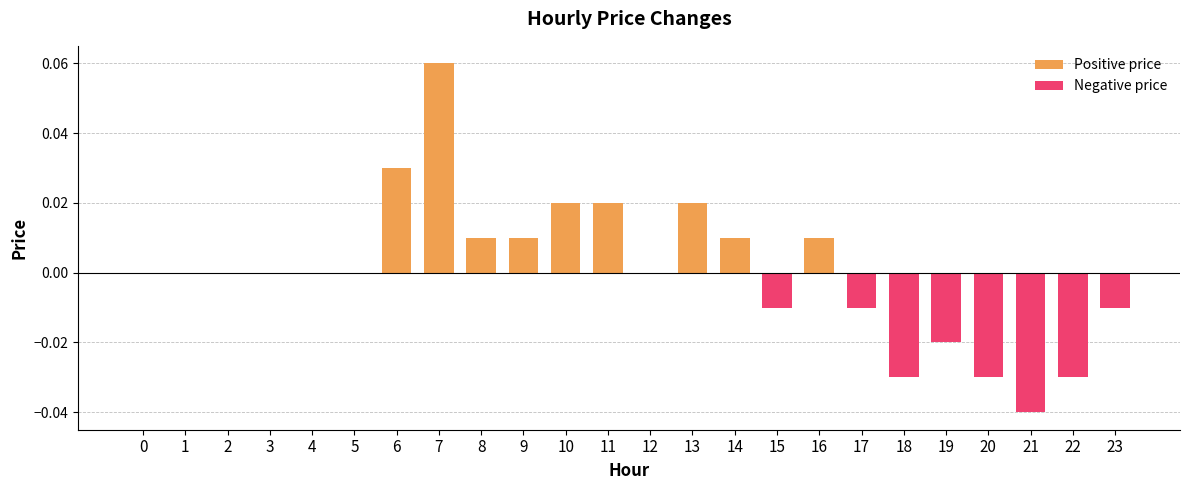

Where does the data first go above 0?

6